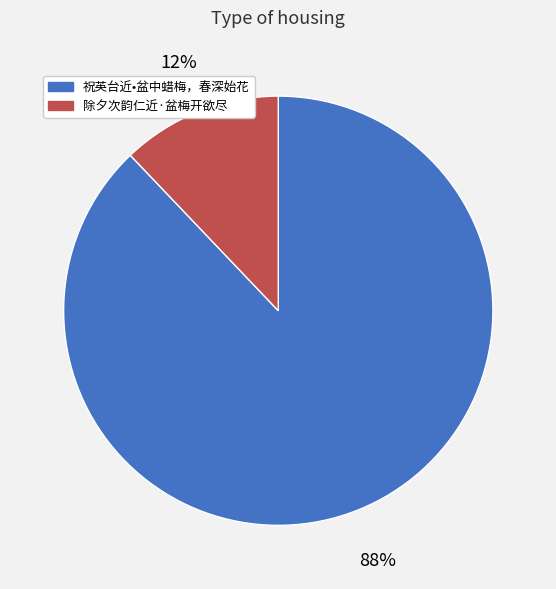

How many slices are in this pie chart?

2